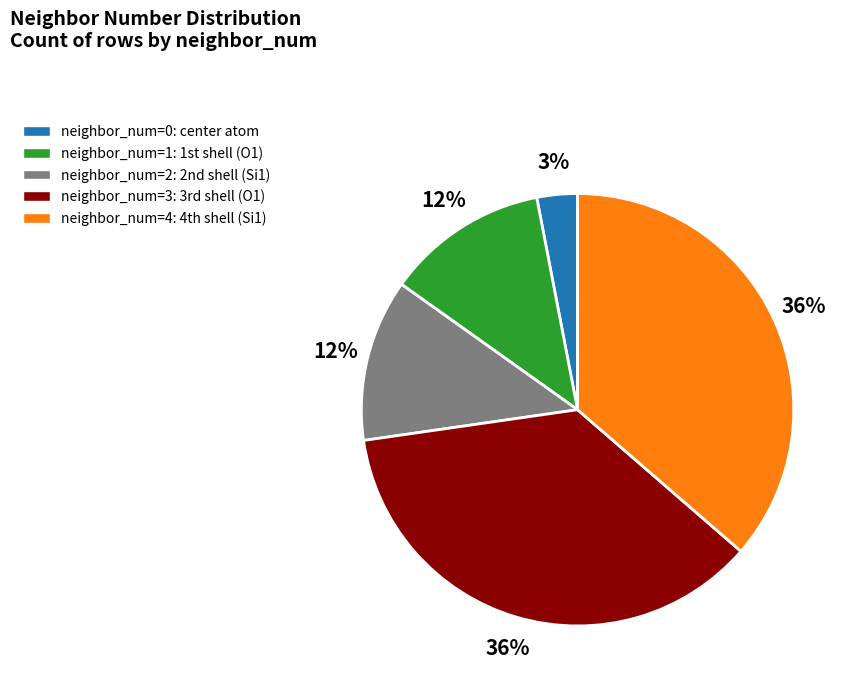

Which category has the smallest portion of the pie?

neighbor_num=0